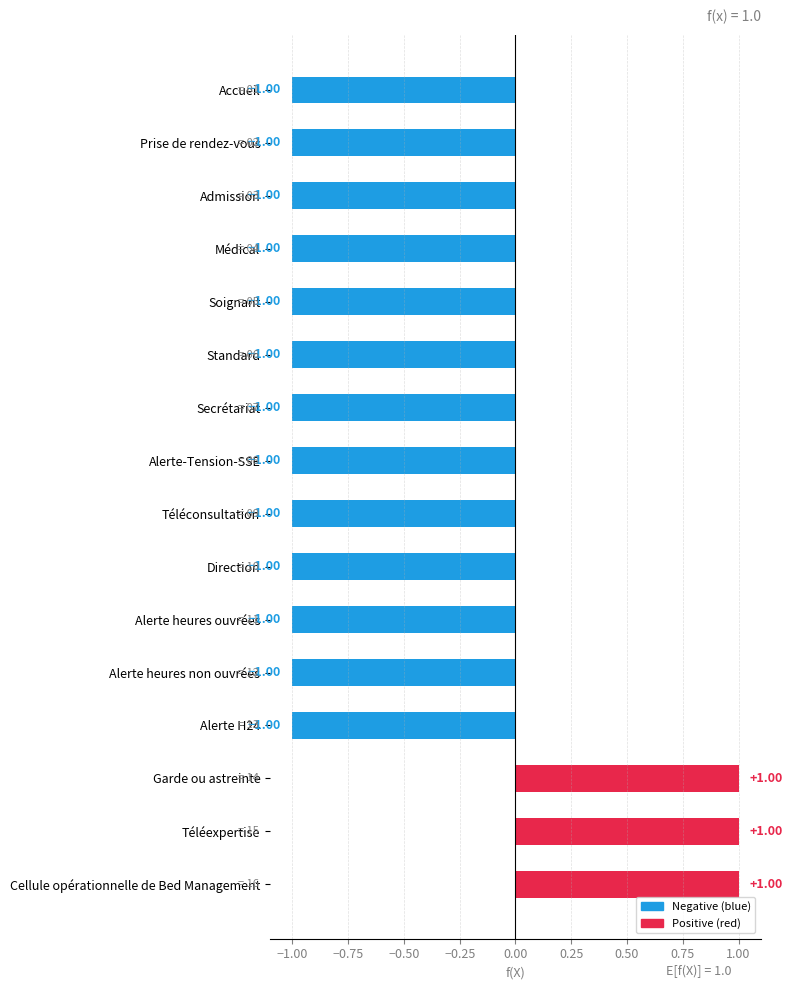

What is the sum of all values?

-10